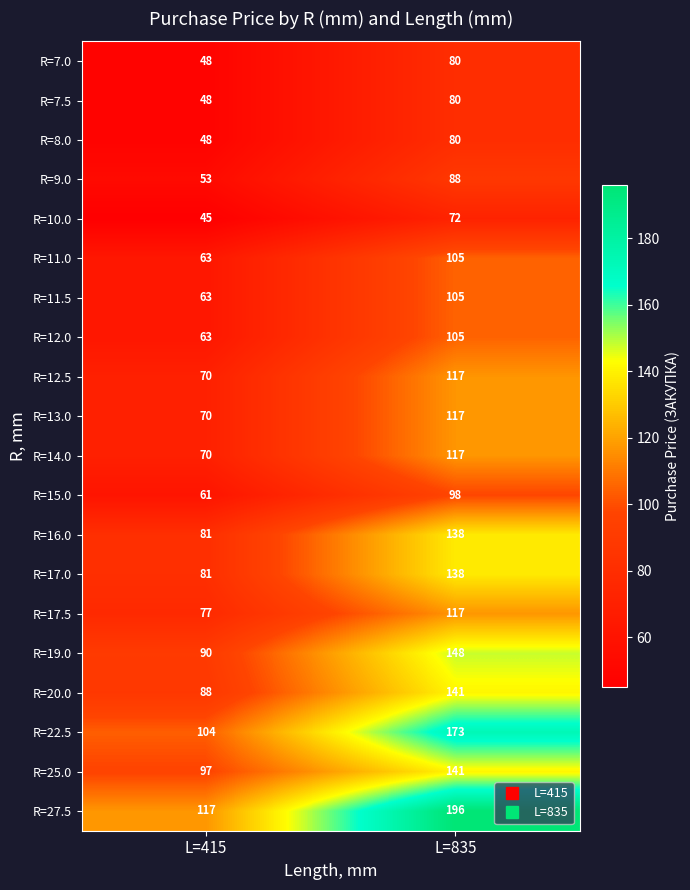

What is the difference between the R=7.0 values at L=415 and L=835?

32